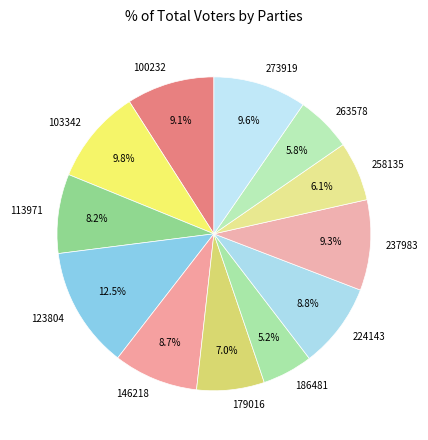

Is there any slice that represents more than half of the pie?

No